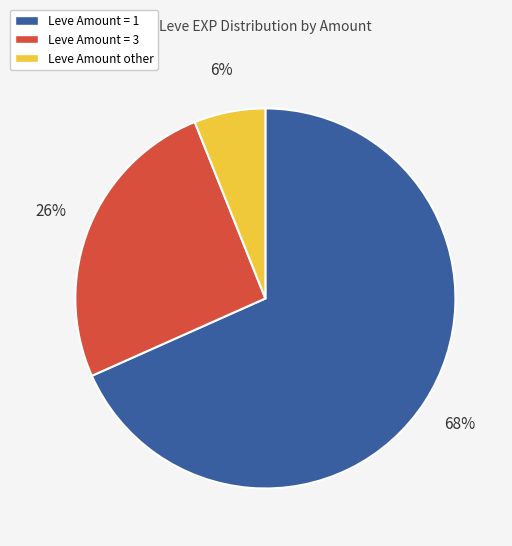

To the nearest percent, what is the difference between the largest and smallest slice percentages?

62%